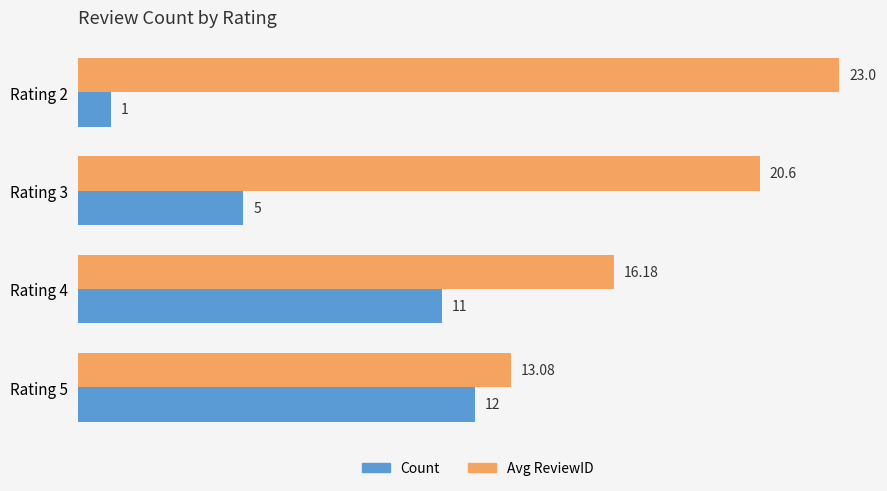

Which series has the largest total across all categories?

Avg ReviewID